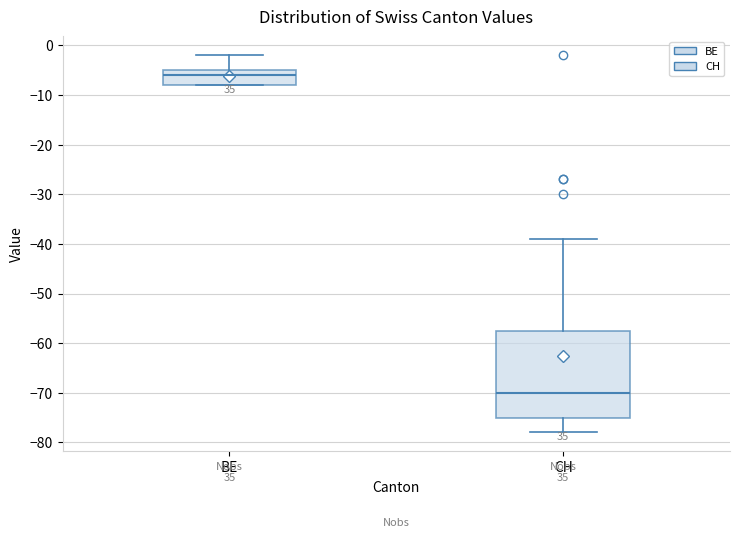

Reading left to right, transcribe this box plot: for each box, give where its median line is, the range the box spans, and where its two whiskers end, as read against the y-axis. The values are not printed on the chart, so give them approximately, as read against the axis.

BE: median -6, box -8 to -5, whiskers -8 to -2
CH: median -70, box -75 to -57, whiskers -78 to -39